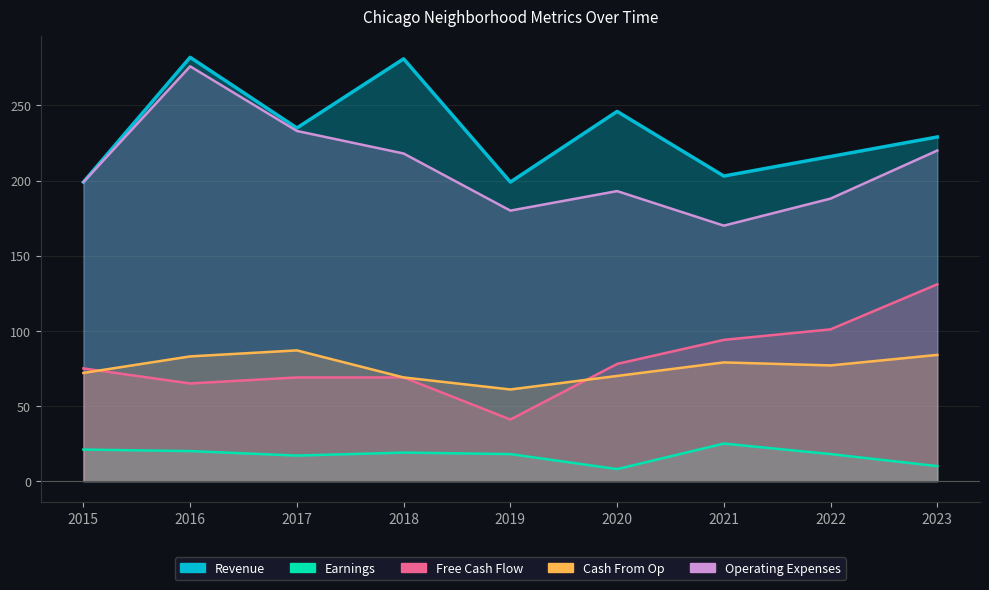

At how many categories does at least one series exceed 159?

9